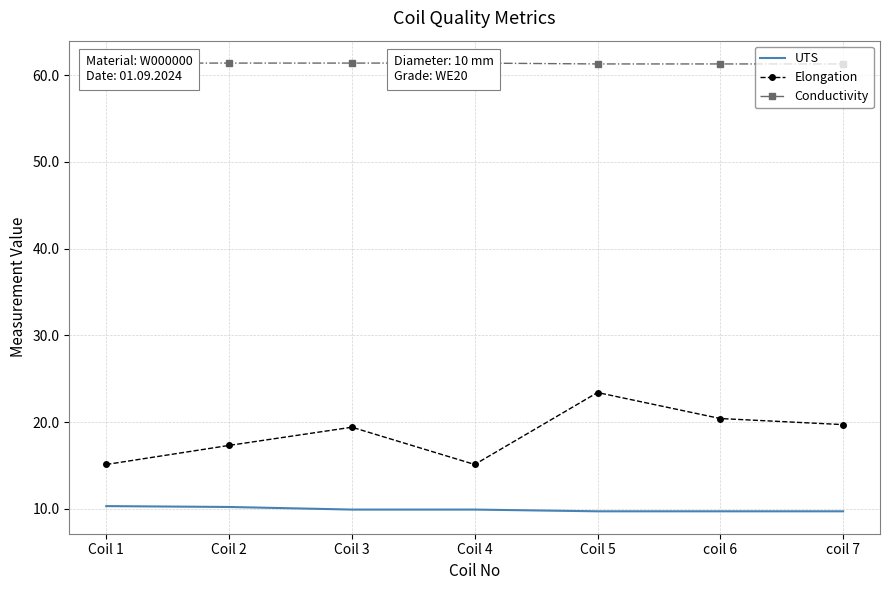

What is the difference between the maximum and minimum values in the Elongation series?

8.3